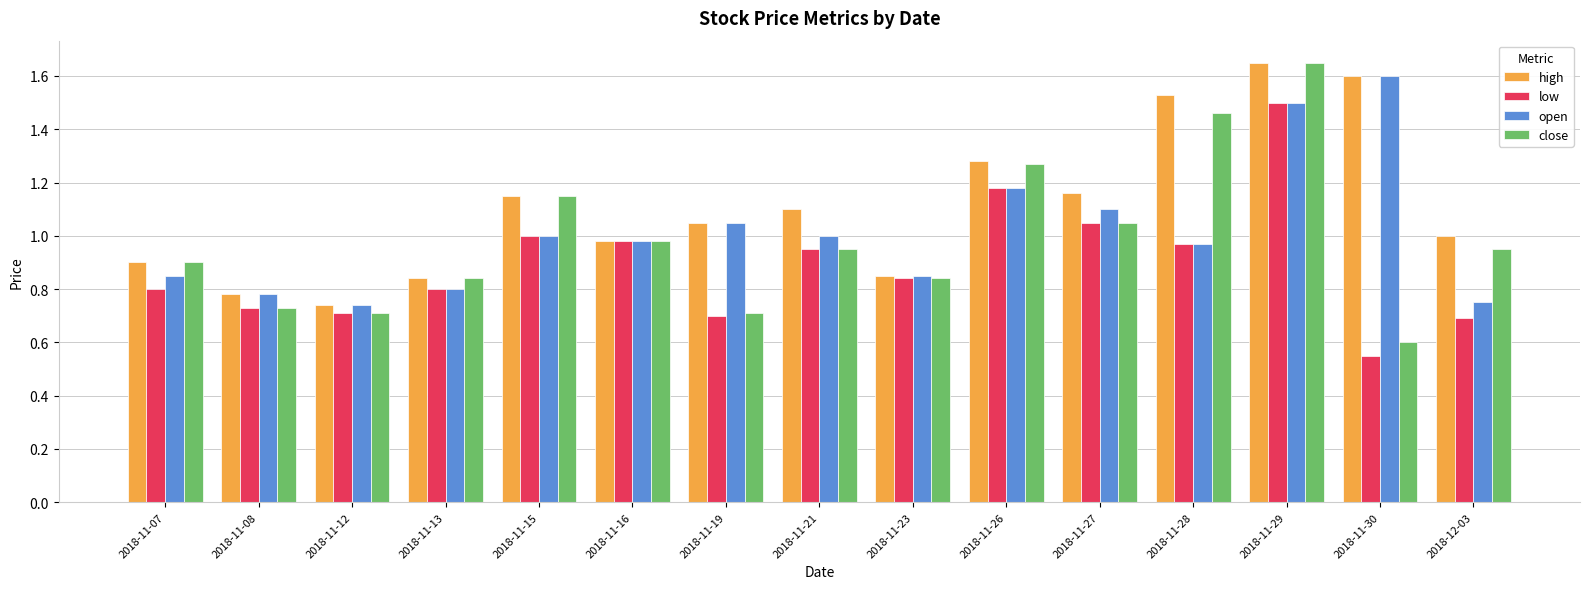

Which category has the highest value across all series?

2018-11-29